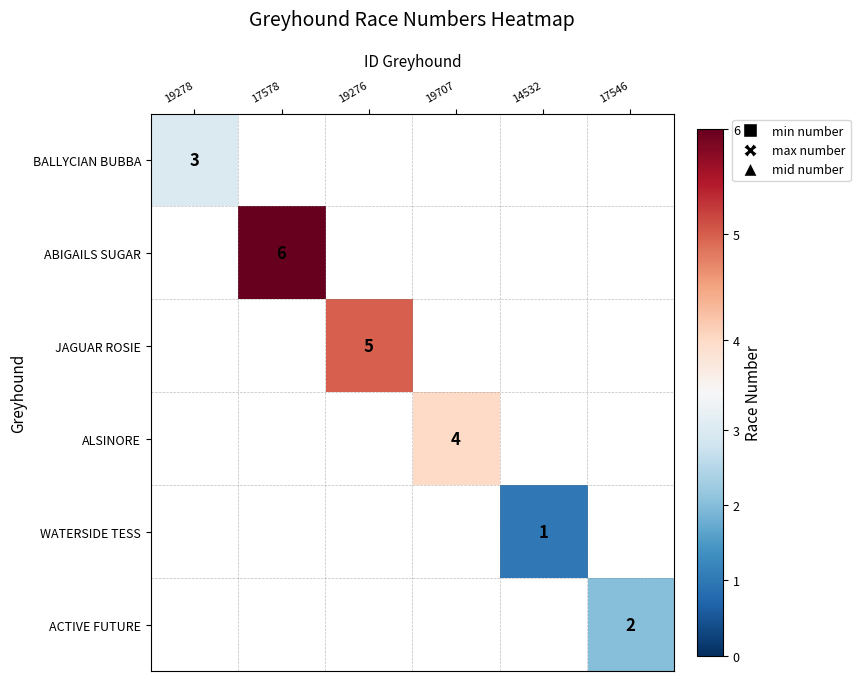

What is the greatest value displayed?

6.0